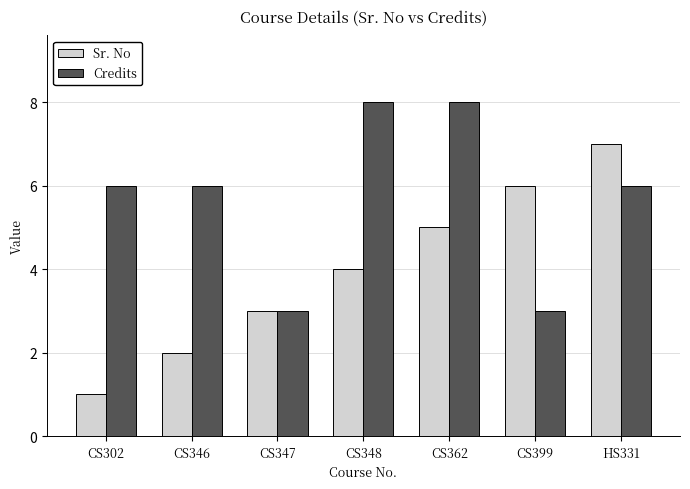

List the series in order of their peak value, lowest first.

Sr. No, Credits